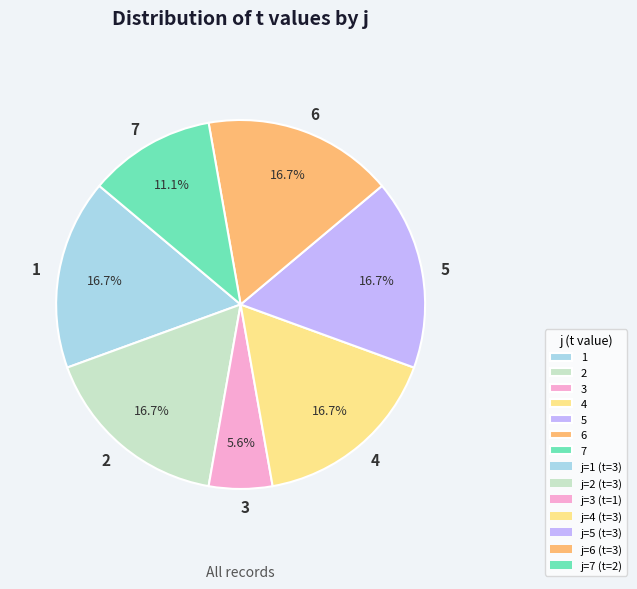

To the nearest percent, what is the average slice percentage?

14%